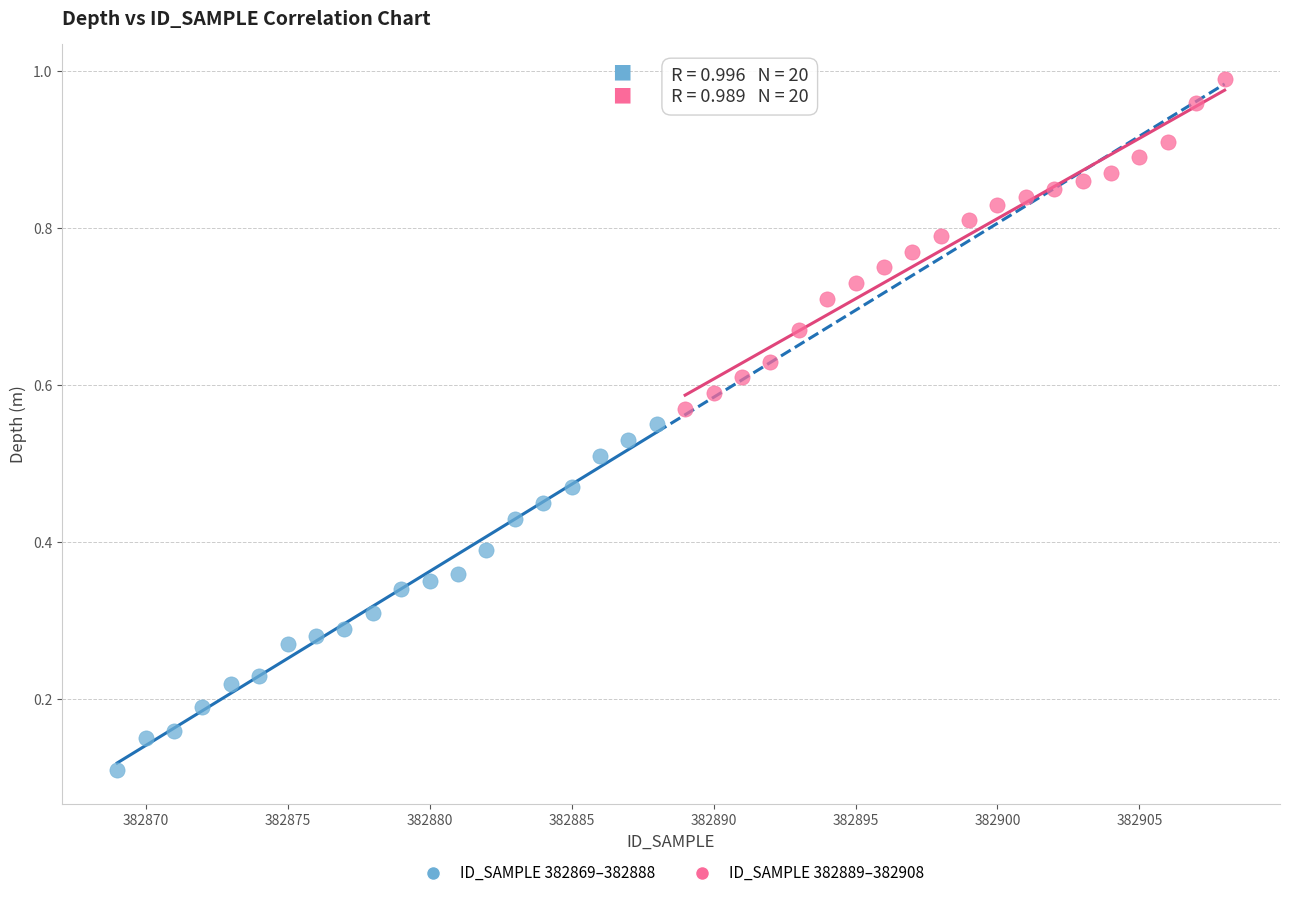

Which series contains the lowest Y value?

ID_SAMPLE 382869–382888